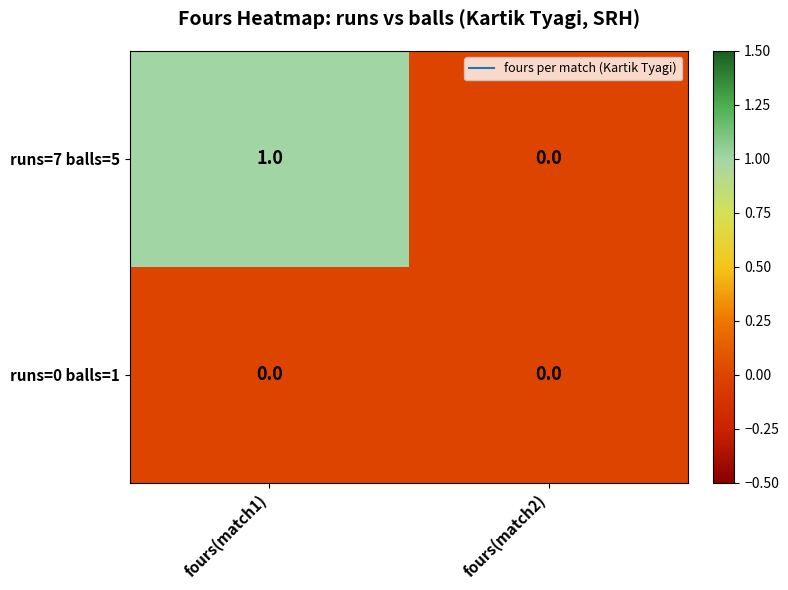

Which series has the widest spread of values?

runs=7 balls=5